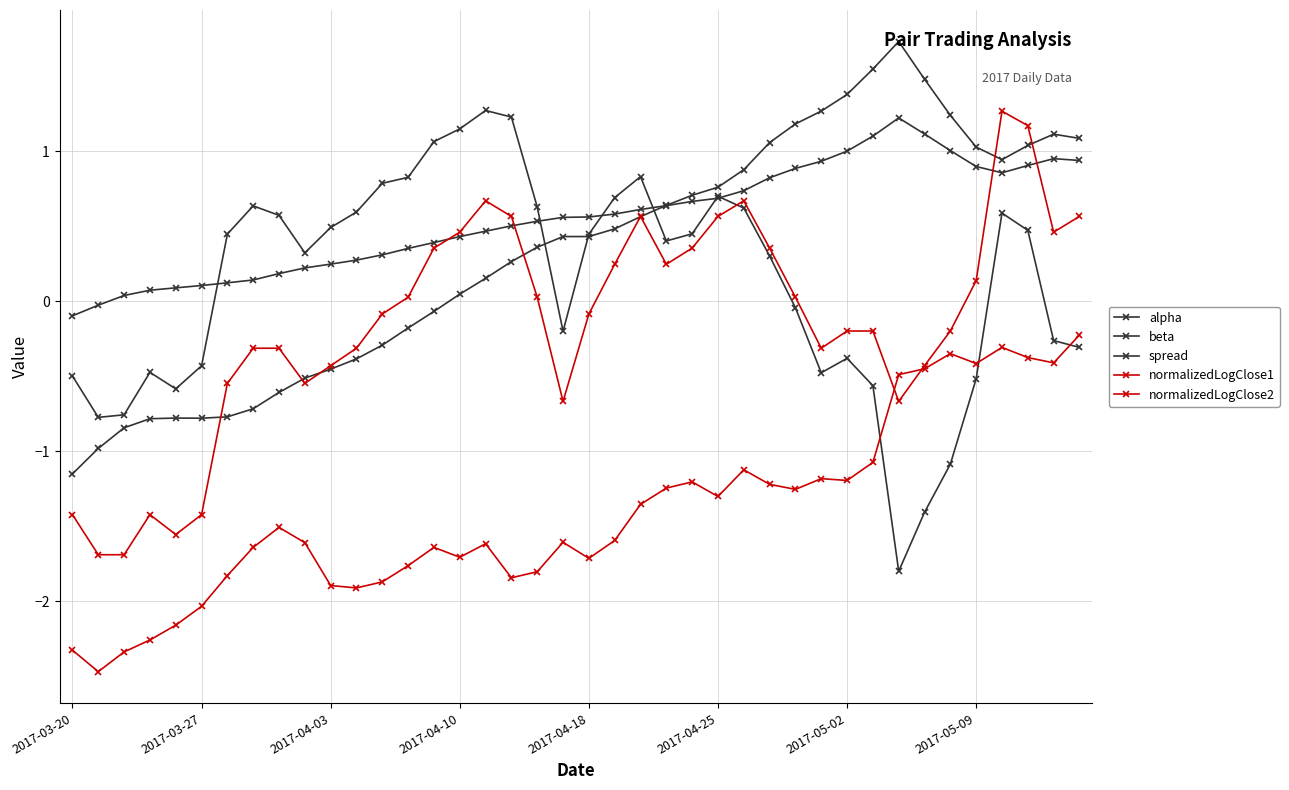

How many lines are shown in the chart?

5